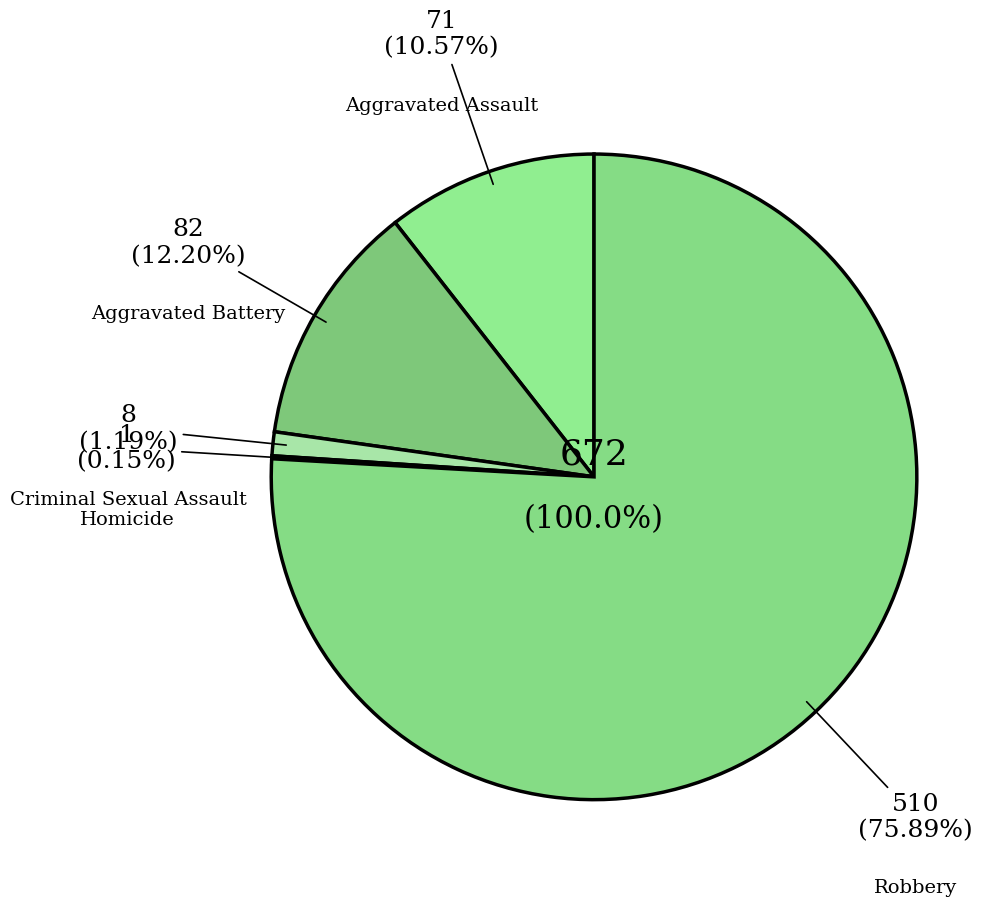

To the nearest percent, what is the combined percentage of Robbery and Aggravated Assault?

86%